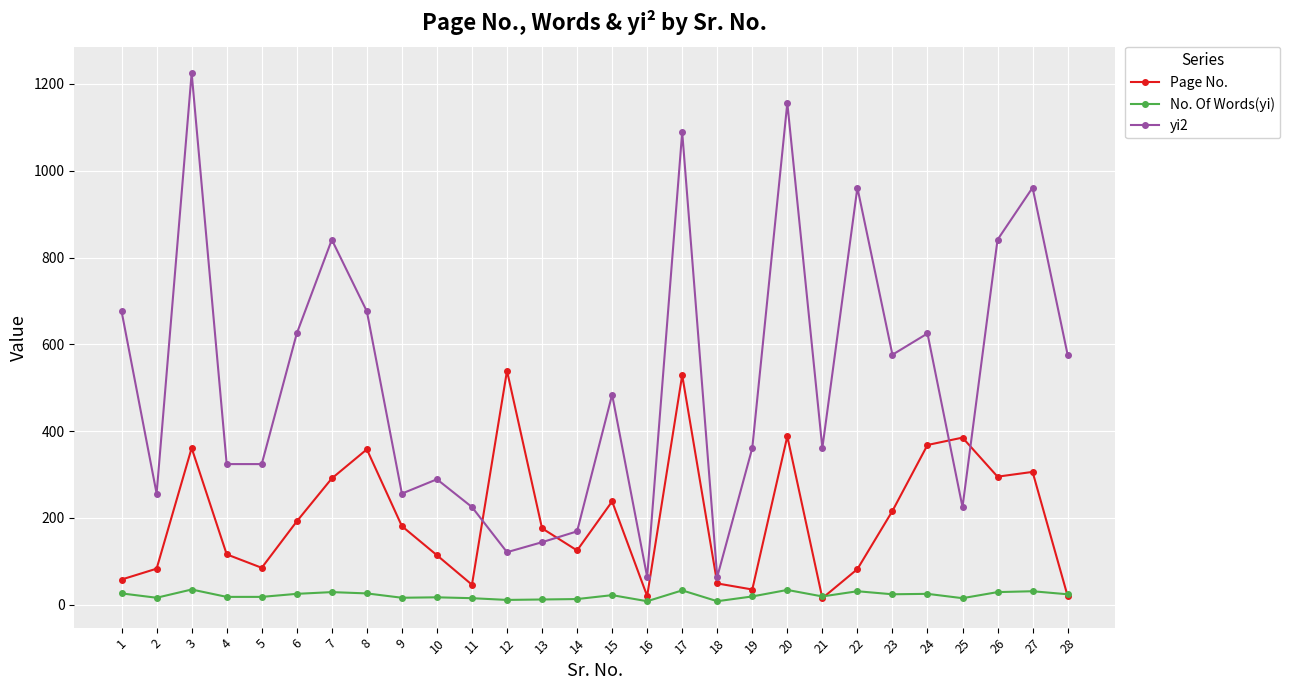

The No. Of Words(yi) series shows 26 at 1. True or false?

True